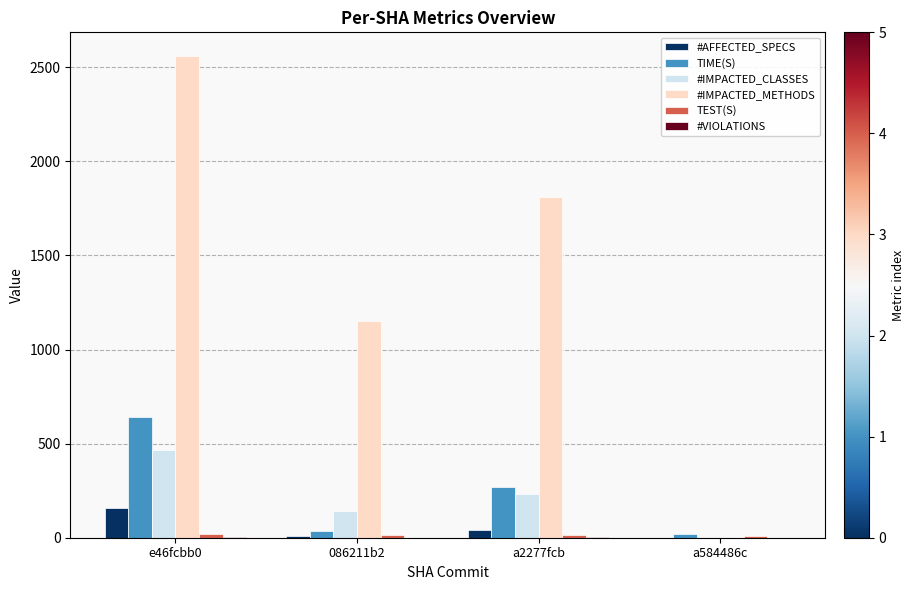

What is the highest value of the #AFFECTED_SPECS series?

160.0